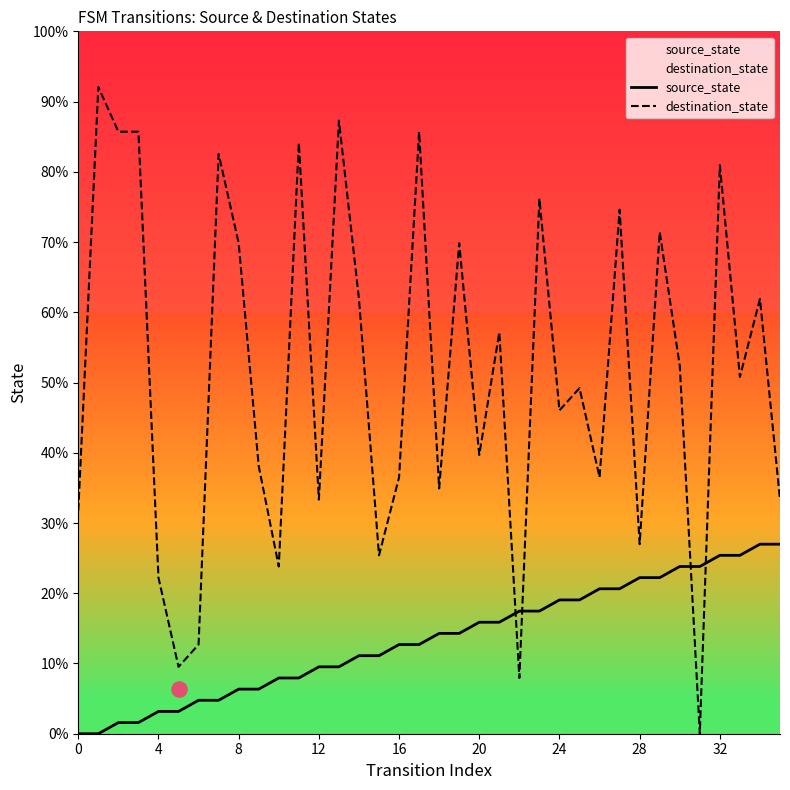

Which series has the widest spread of Y values?

destination_state